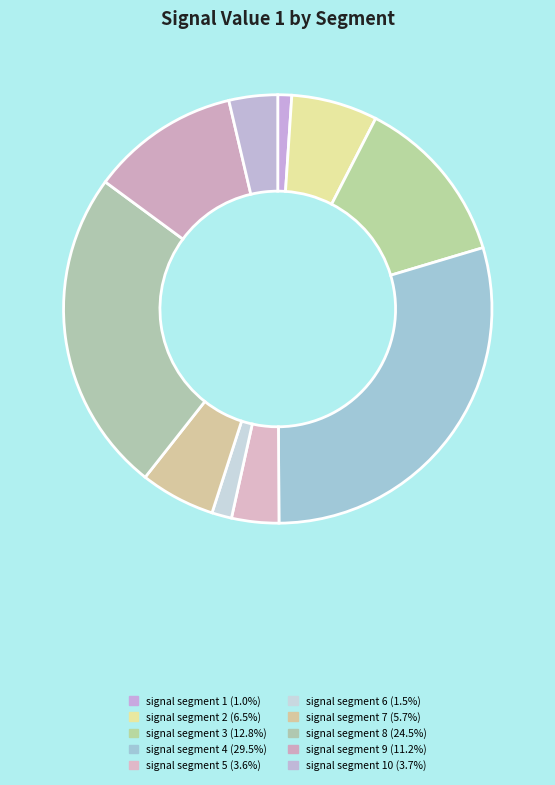

How many slices are in this pie chart?

10